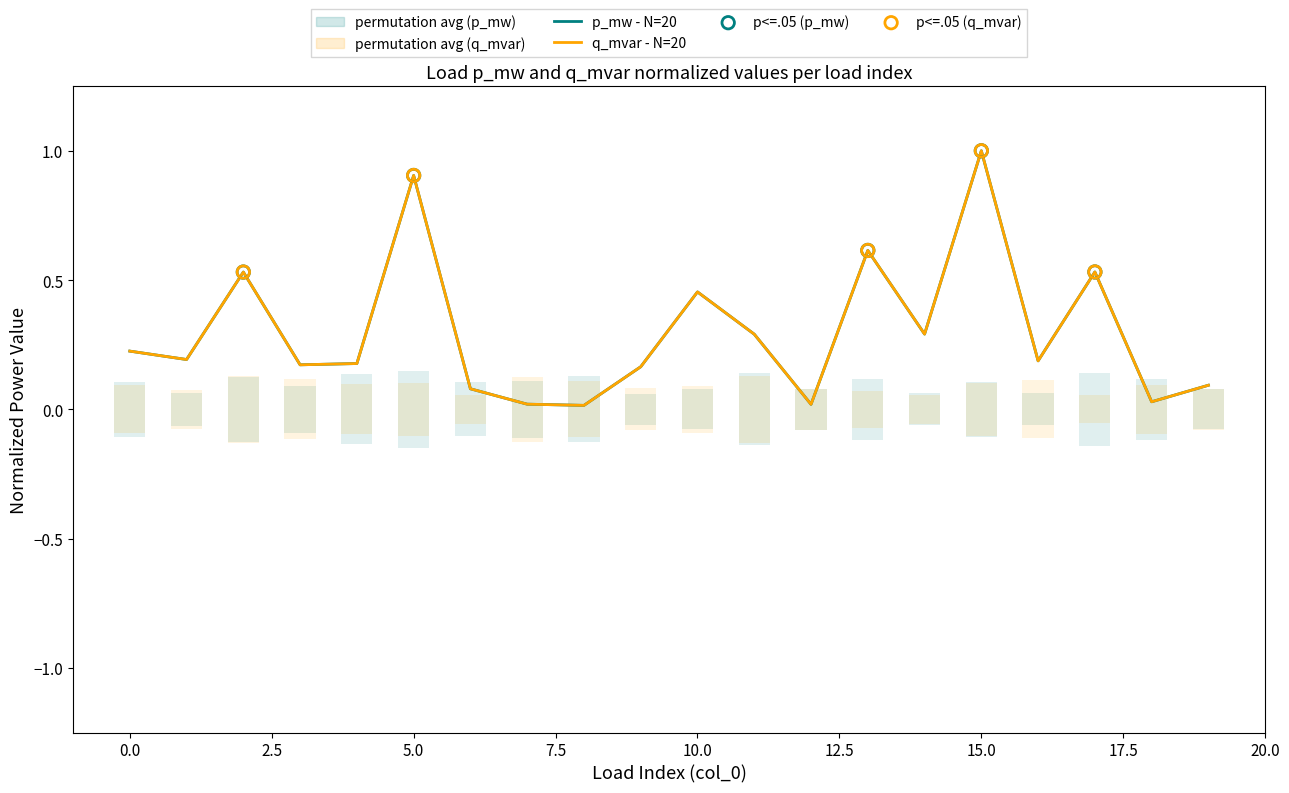

What are all the series names shown in the legend?

p_mw, q_mvar